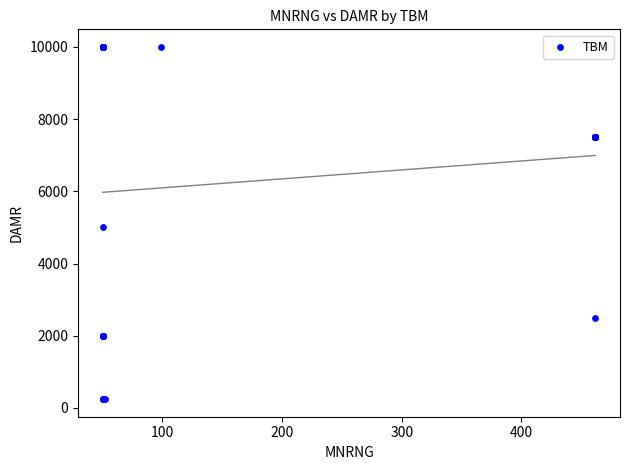

What Y value in the scatter plot is closest to 5122?

5000